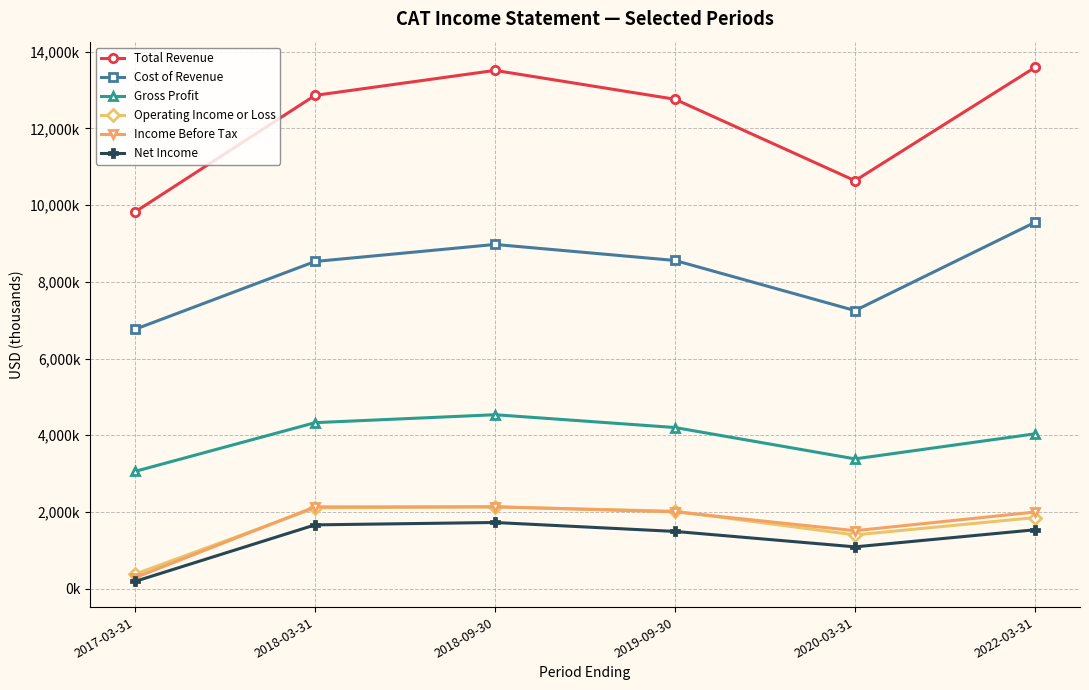

What are all the series names shown in the legend?

Total Revenue, Cost of Revenue, Gross Profit, Operating Income or Loss, Income Before Tax, Net Income